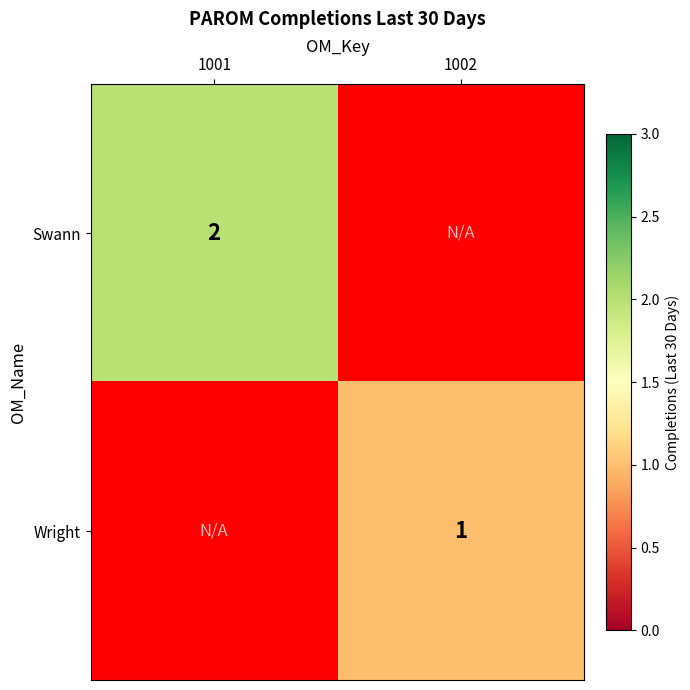

The Wright series shows 1 at 1002. True or false?

True